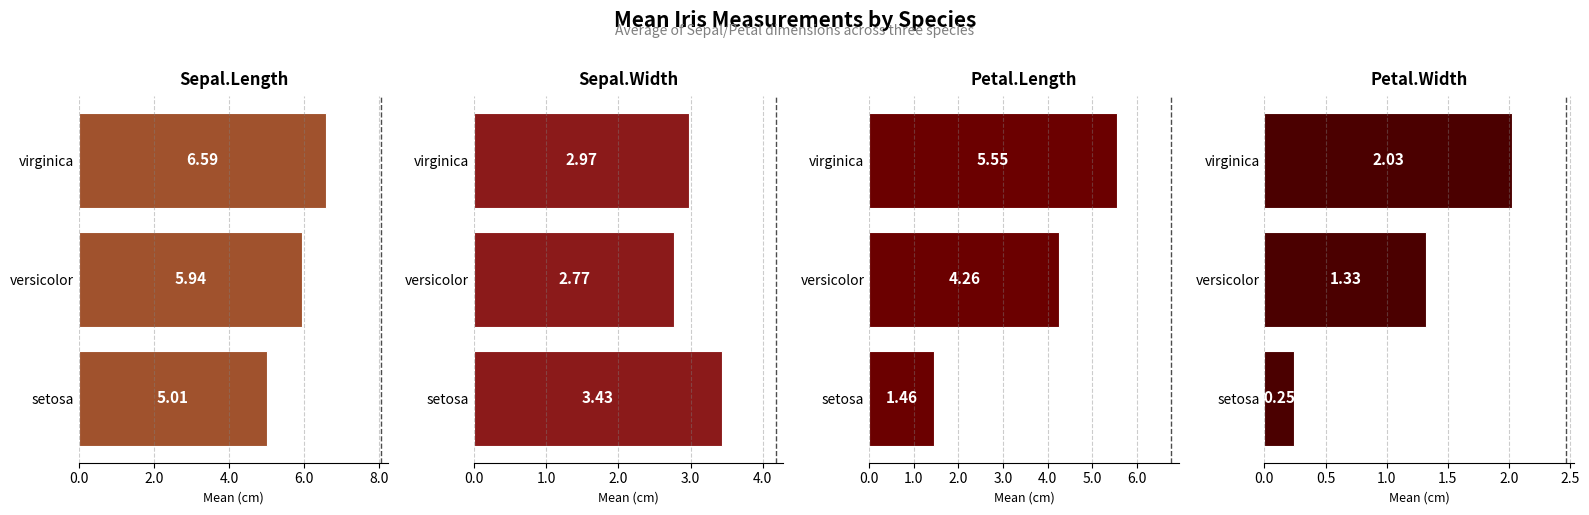

What is the average value of the Sepal.Length series?

5.8